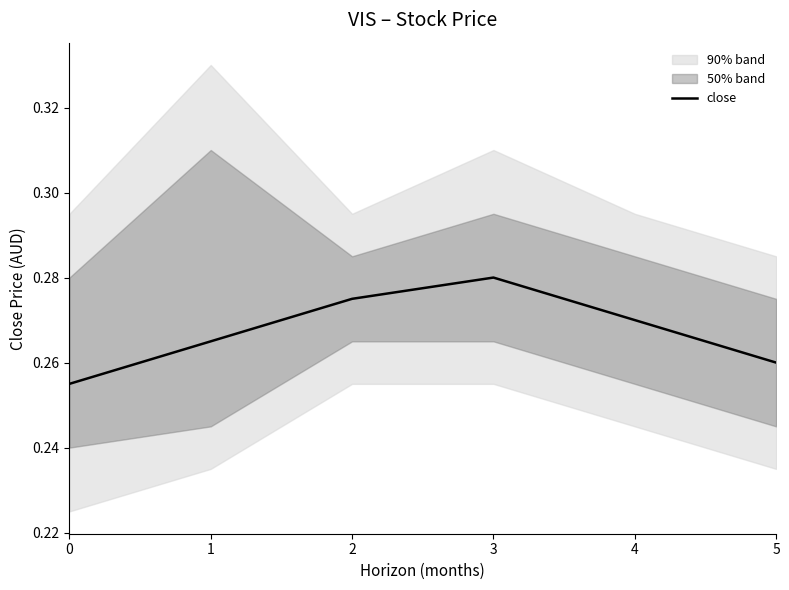

Which has a higher value, 2 or 4?

2